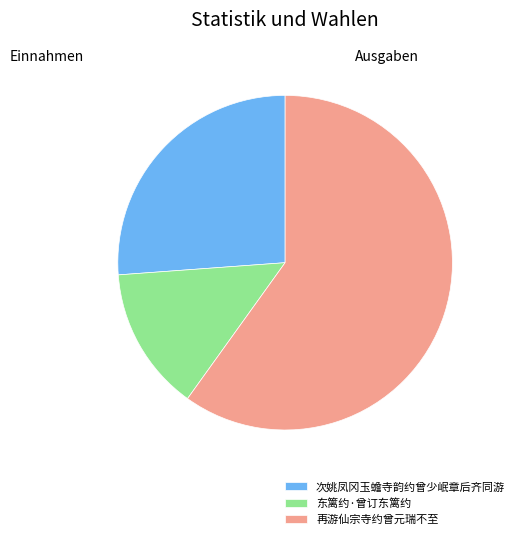

How many slices are in this pie chart?

3